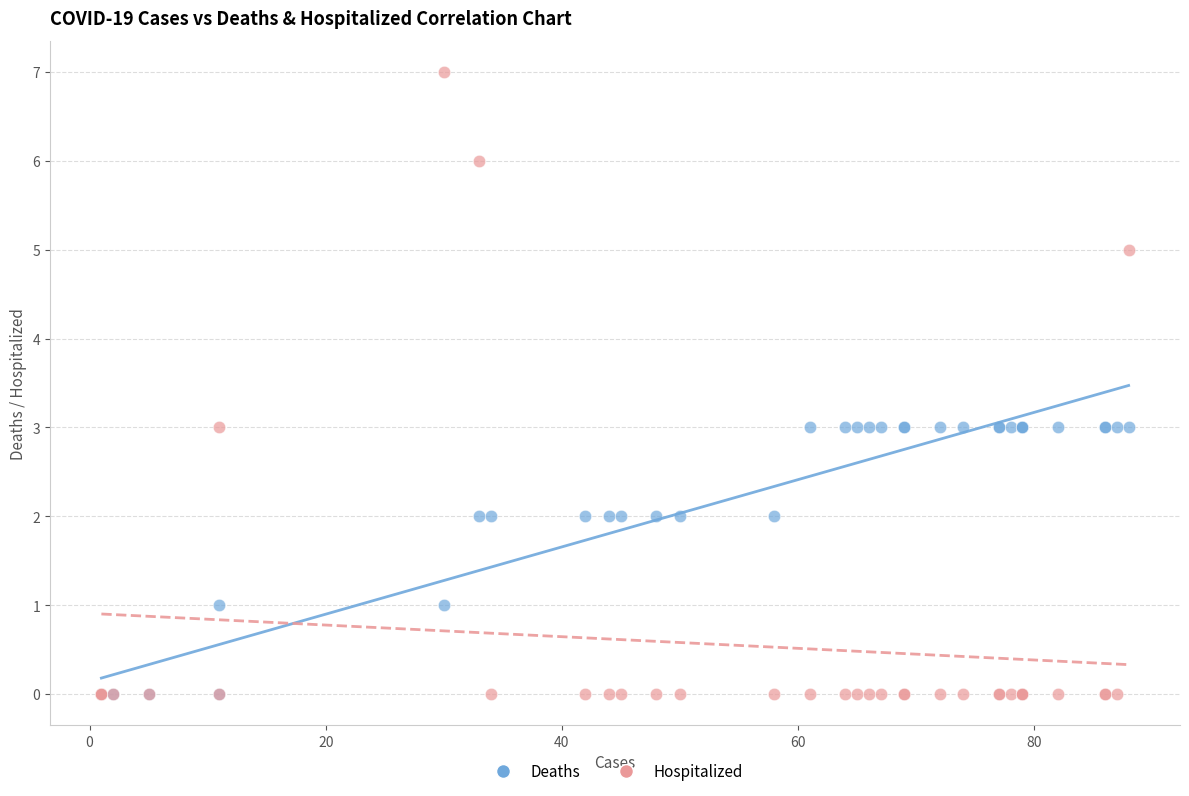

Which series contains the highest Y value?

Hospitalized